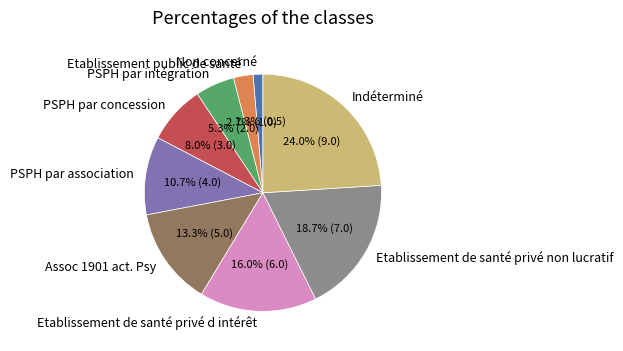

Between Etablissement de santé privé non lucratif and Etablissement public de santé, which is larger?

Etablissement de santé privé non lucratif